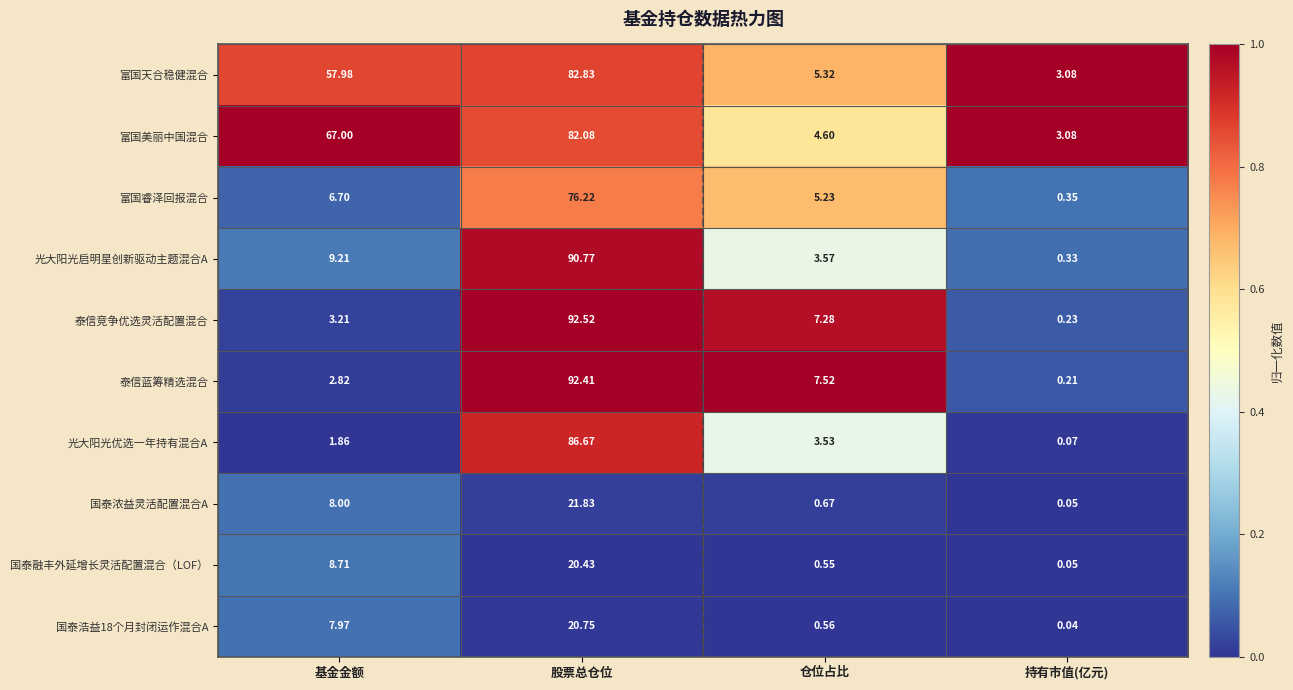

Rank the series at 基金金额 from highest to lowest value.

富国美丽中国混合, 富国天合稳健混合, 光大阳光启明星创新驱动主题混合A, 国泰融丰外延增长灵活配置混合（LOF）, 国泰浓益灵活配置混合A, 国泰浩益18个月封闭运作混合A, 富国睿泽回报混合, 泰信竞争优选灵活配置混合, 泰信蓝筹精选混合, 光大阳光优选一年持有混合A